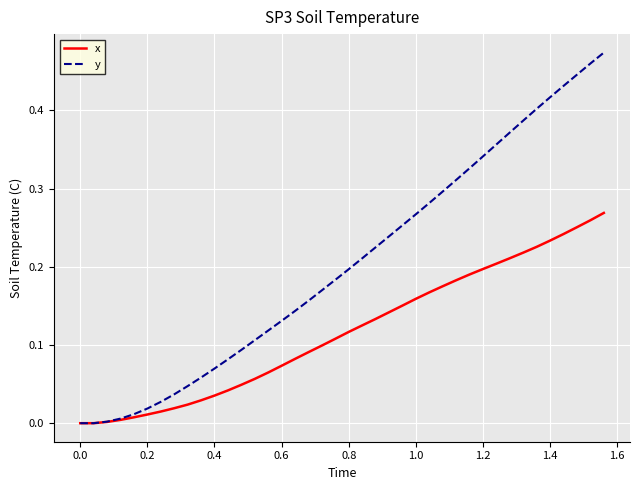

List the series in order of their peak value, lowest first.

x, y